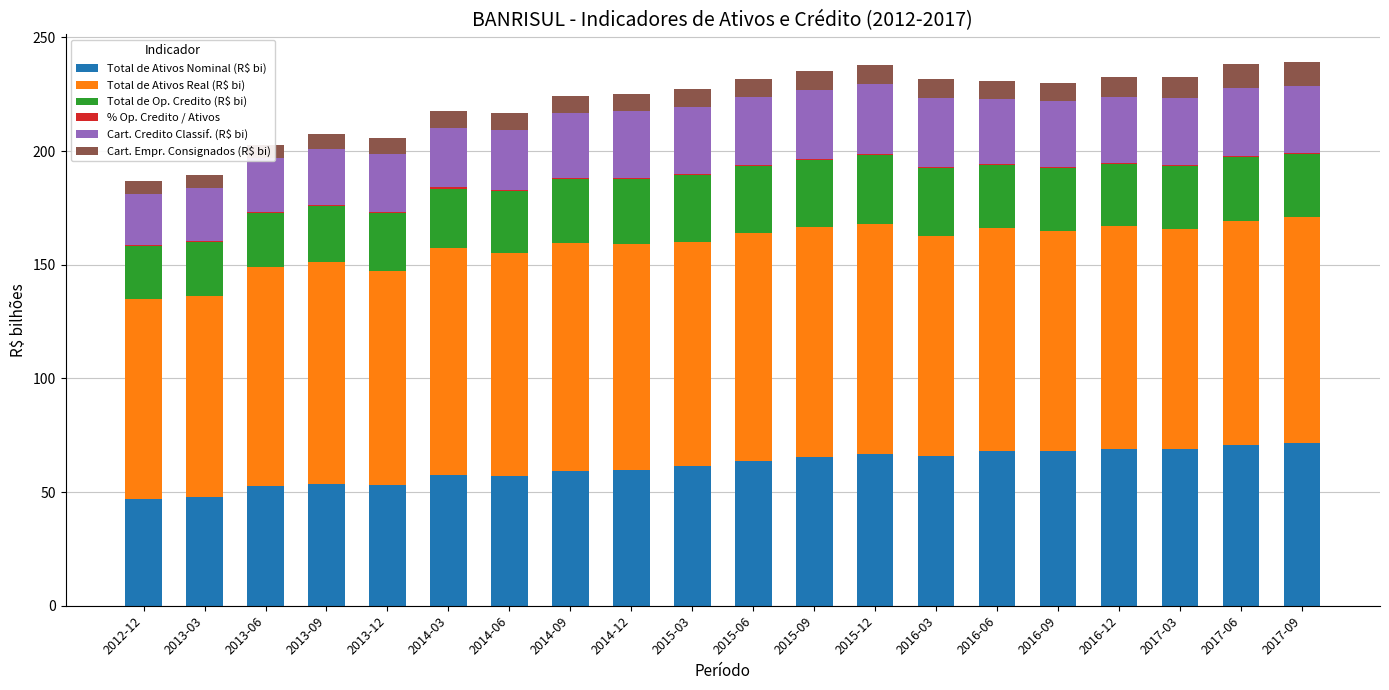

What is the difference between the Total de Ativos Nominal (R$ bi) values at 2012-12 and 2014-09?

12.3